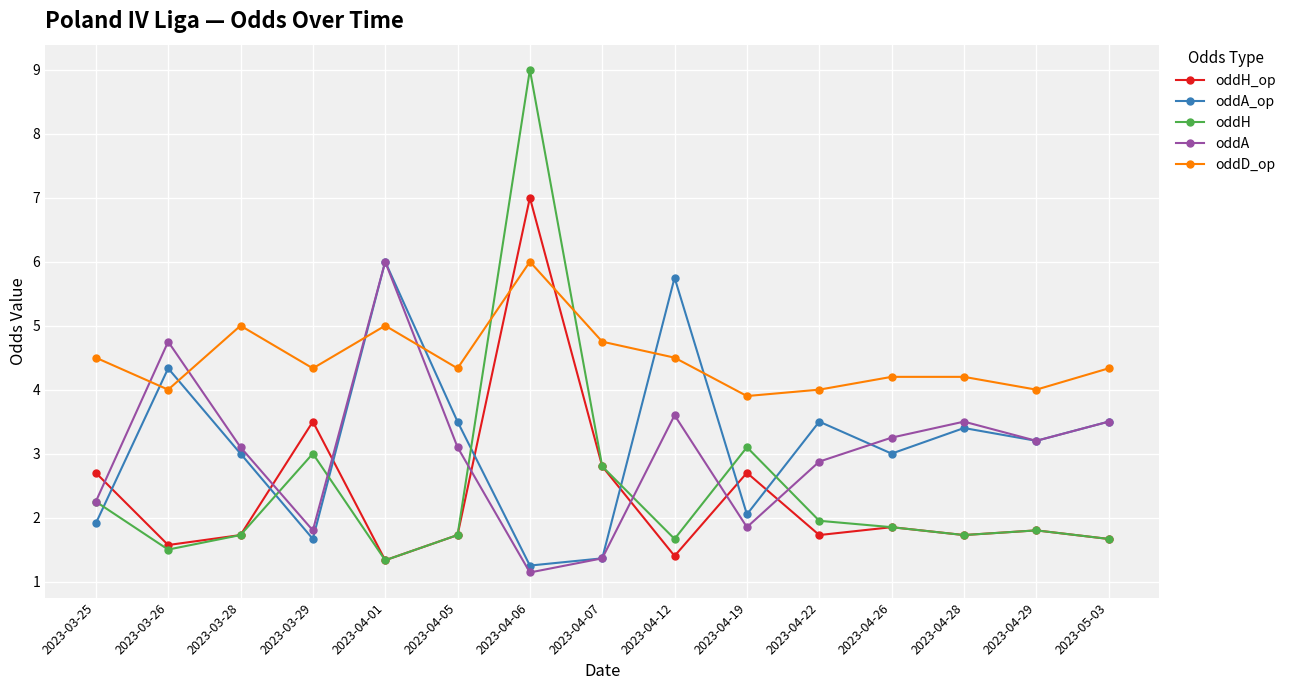

What is the label of the 5th point from the left?

2023-04-01